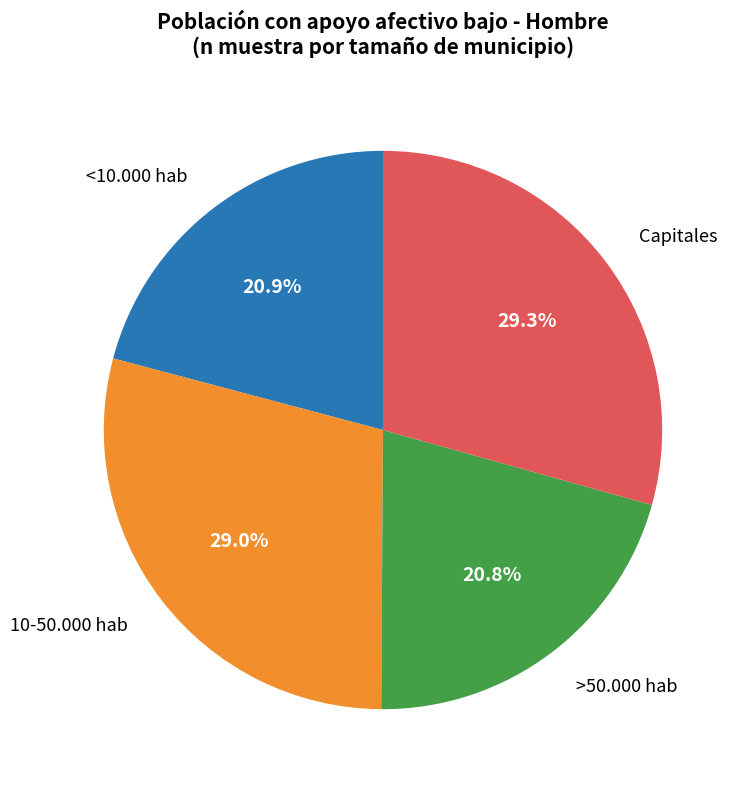

Between >50.000 hab and Capitales, which is larger?

Capitales